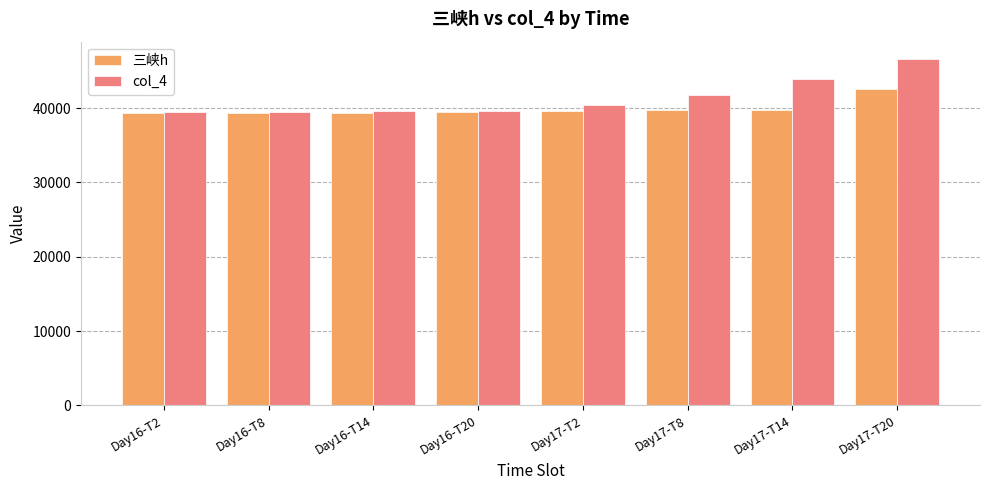

What is the difference between the 三峡h values at Day17-T2 and Day16-T8?

225.1